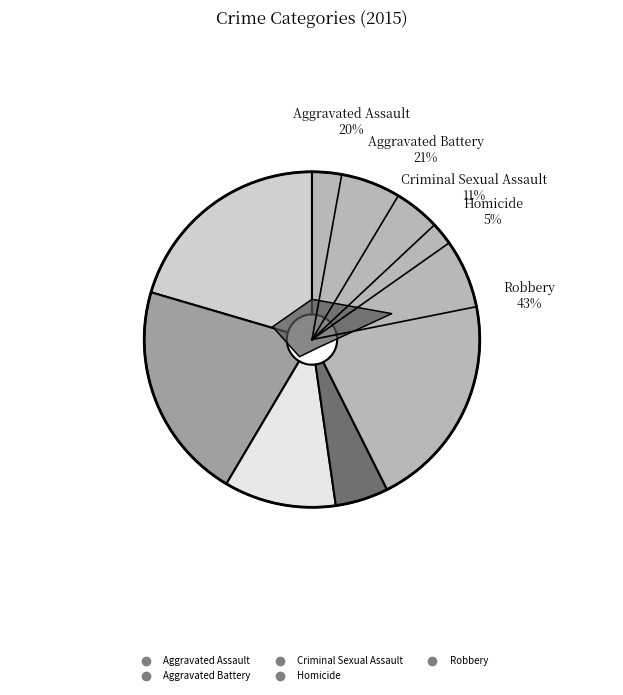

To the nearest percent, what is the difference between the largest and smallest slice percentages?

38%